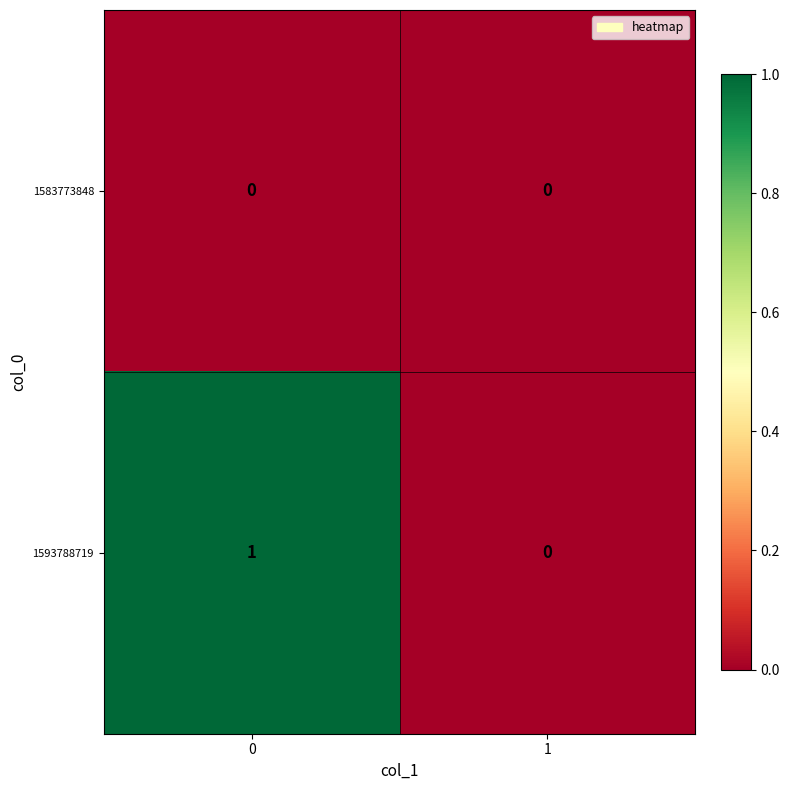

List the series in order of their peak value, lowest first.

1583773848, 1593788719